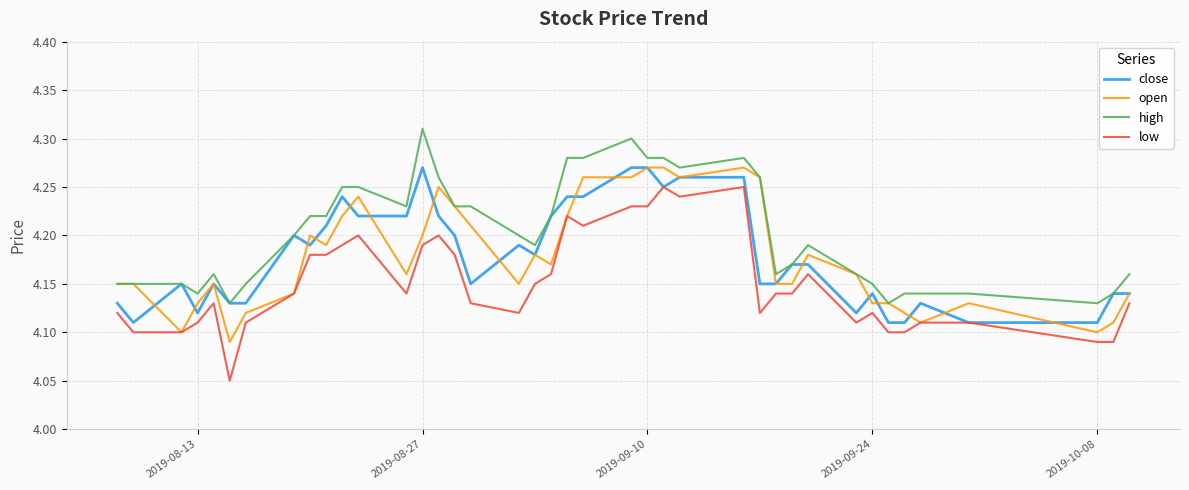

Which series has the largest total across all categories?

high